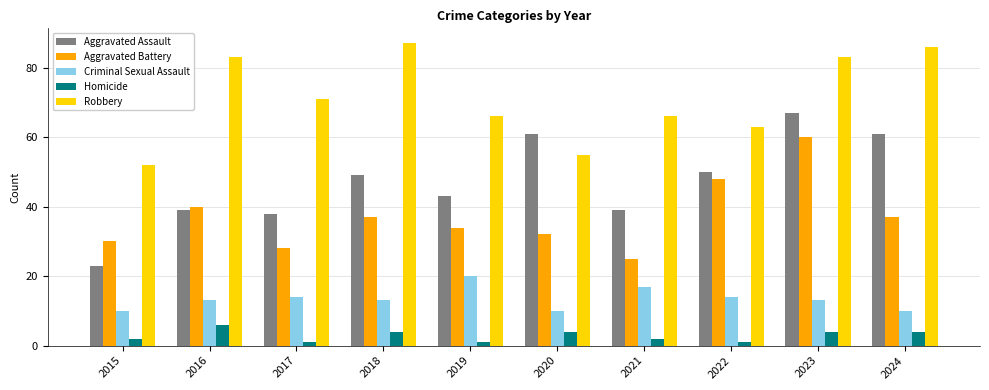

True or false: Criminal Sexual Assault has a value of 9 at 2021.

False